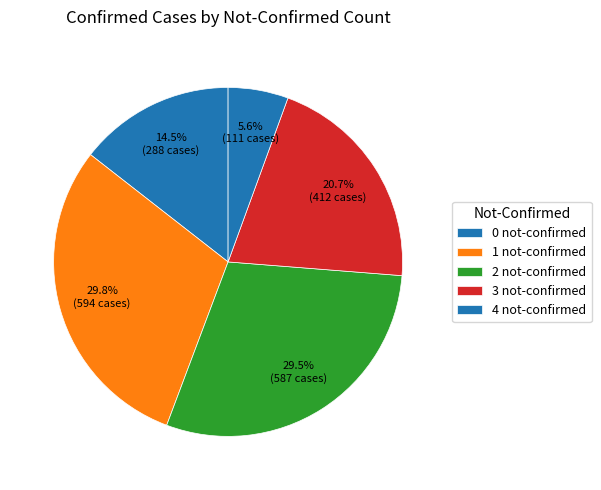

What is the smallest slice in the pie chart?

4 not-confirmed